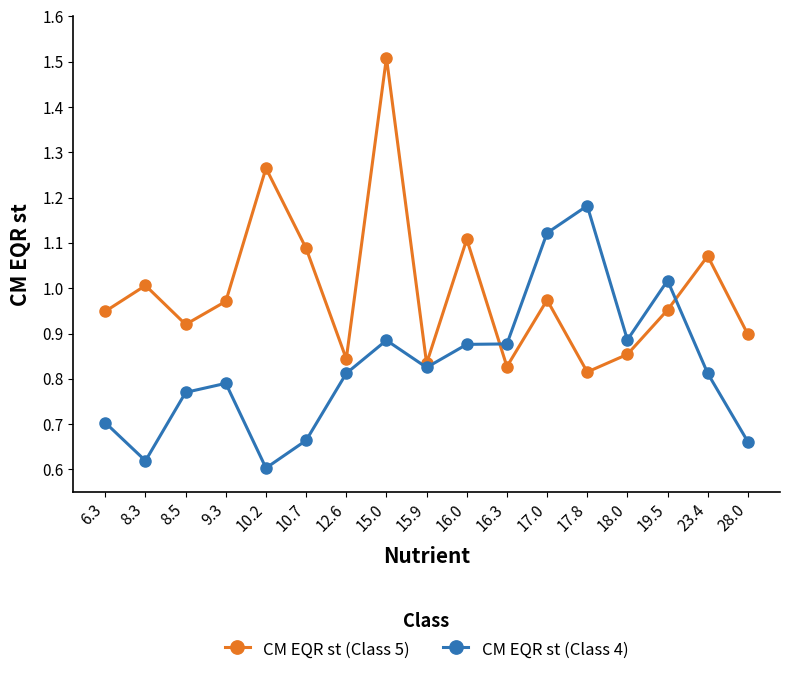

Does the chart display data point markers on the line(s)?

Yes